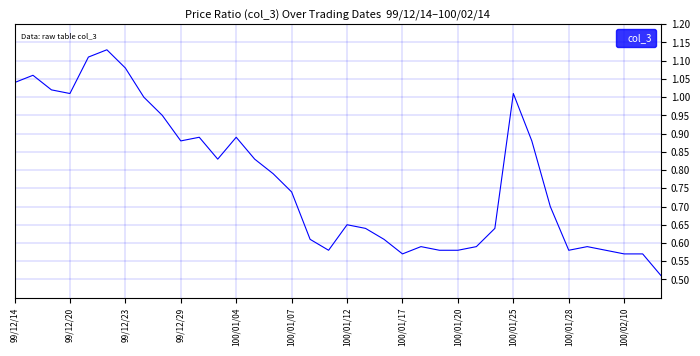

How many lines are shown in the chart?

1